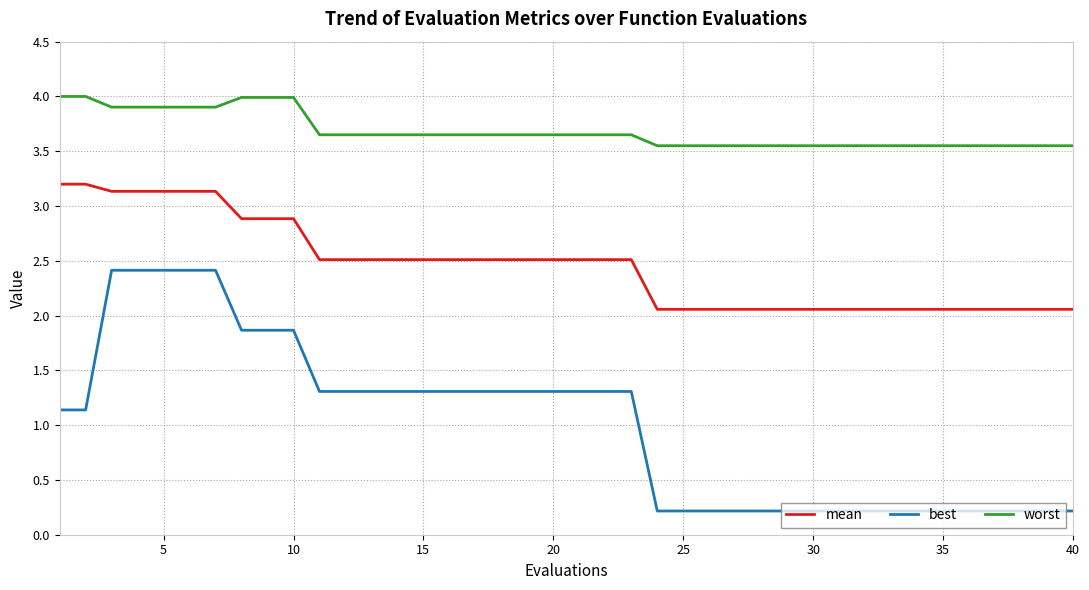

List the series in order of their overall mean, lowest first.

best, mean, worst